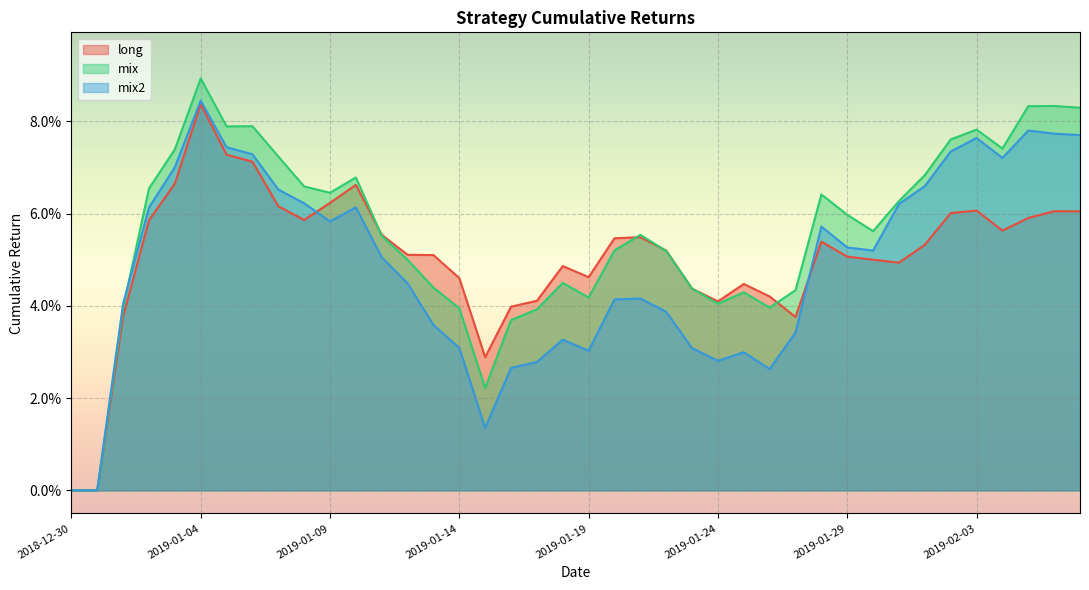

At which category does the chart reach its minimum across all series?

2018-12-30